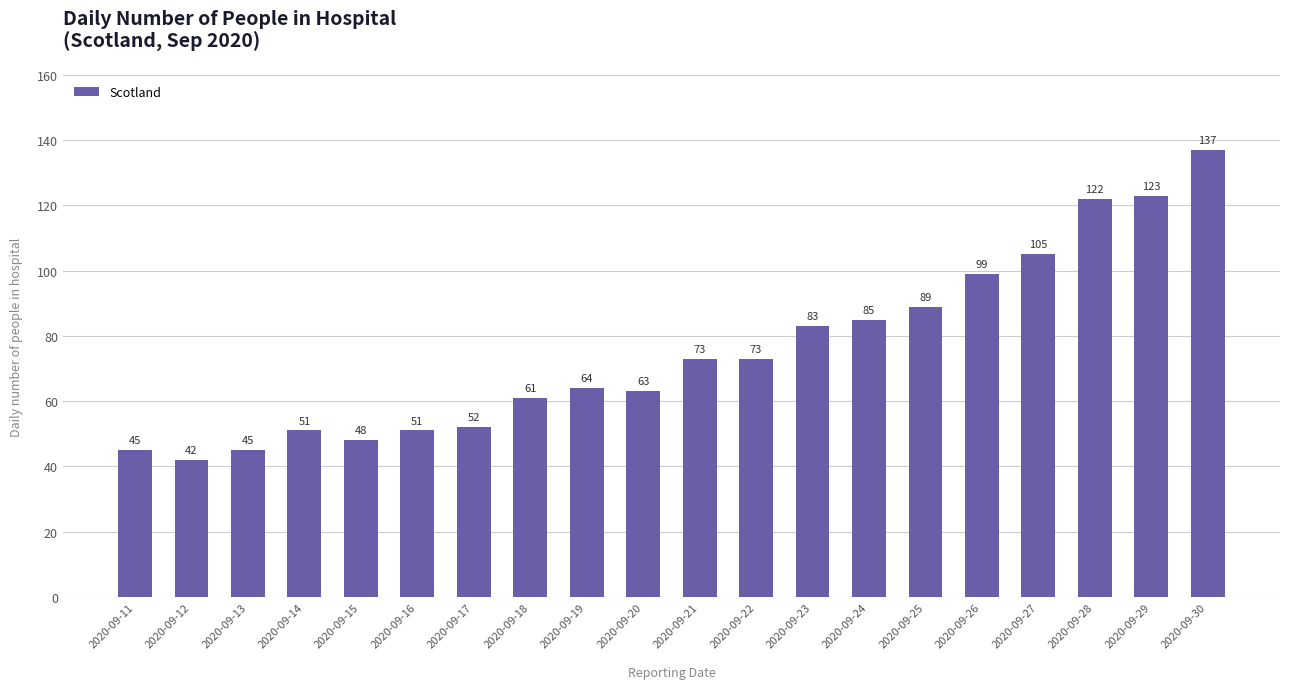

Reading left to right, transcribe all the data shown in this chart.

2020-09-11=45	2020-09-12=42	2020-09-13=45	2020-09-14=51	2020-09-15=48	2020-09-16=51	2020-09-17=52	2020-09-18=61	2020-09-19=64	2020-09-20=63	2020-09-21=73	2020-09-22=73	2020-09-23=83	2020-09-24=85	2020-09-25=89	2020-09-26=99	2020-09-27=105	2020-09-28=122	2020-09-29=123	2020-09-30=137